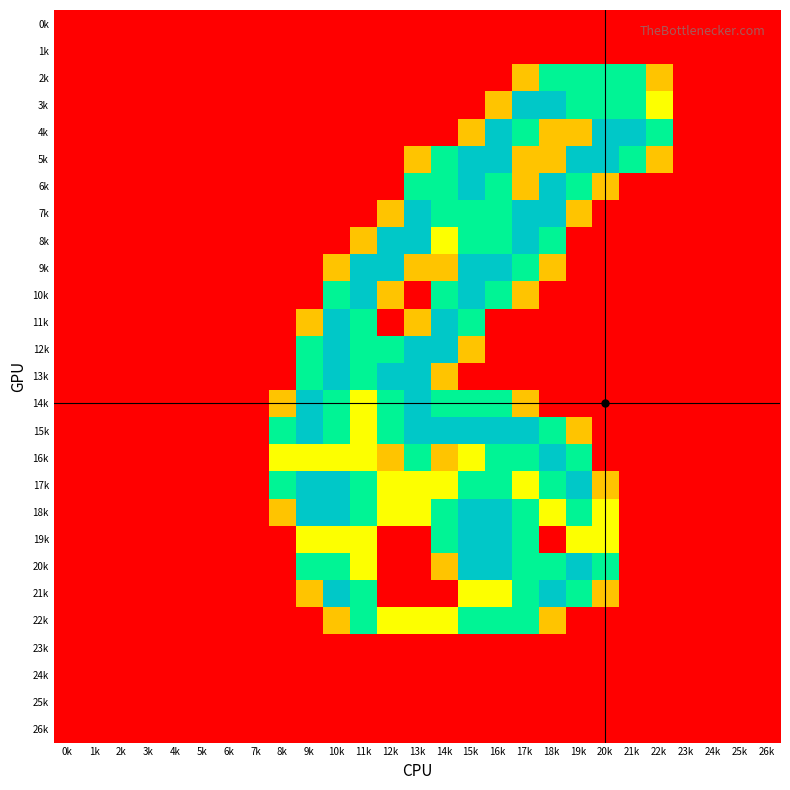

Reading right to left, transcribe all the data shown in this chart.

0k: 26k=0.0	25k=0.0	24k=0.0	23k=0.0	22k=0.0	21k=0.0	20k=0.0	19k=0.0	18k=0.0	17k=0.0	16k=0.0	15k=0.0	14k=0.0	13k=0.0	12k=0.0	11k=0.0	10k=0.0	9k=0.0	8k=0.0	7k=0.0	6k=0.0	5k=0.0	4k=0.0	3k=0.0	2k=0.0	1k=0.0	0k=0.0
1k: 26k=0.0	25k=0.0	24k=0.0	23k=0.0	22k=0.0	21k=0.0	20k=0.0	19k=0.0	18k=0.0	17k=0.0	16k=0.0	15k=0.0	14k=0.0	13k=0.0	12k=0.0	11k=0.0	10k=0.0	9k=0.0	8k=0.0	7k=0.0	6k=0.0	5k=0.0	4k=0.0	3k=0.0	2k=0.0	1k=0.0	0k=0.0
2k: 26k=0.0	25k=0.0	24k=0.0	23k=0.0	22k=0.8	21k=1.5	20k=1.5	19k=1.5	18k=1.5	17k=0.8	16k=0.0	15k=0.0	14k=0.0	13k=0.0	12k=0.0	11k=0.0	10k=0.0	9k=0.0	8k=0.0	7k=0.0	6k=0.0	5k=0.0	4k=0.0	3k=0.0	2k=0.0	1k=0.0	0k=0.0
3k: 26k=0.0	25k=0.0	24k=0.0	23k=0.0	22k=1.0	21k=1.5	20k=1.5	19k=1.5	18k=2.0	17k=2.0	16k=0.8	15k=0.0	14k=0.0	13k=0.0	12k=0.0	11k=0.0	10k=0.0	9k=0.0	8k=0.0	7k=0.0	6k=0.0	5k=0.0	4k=0.0	3k=0.0	2k=0.0	1k=0.0	0k=0.0
4k: 26k=0.0	25k=0.0	24k=0.0	23k=0.0	22k=1.5	21k=2.0	20k=2.0	19k=0.8	18k=0.8	17k=1.5	16k=2.0	15k=0.8	14k=0.0	13k=0.0	12k=0.0	11k=0.0	10k=0.0	9k=0.0	8k=0.0	7k=0.0	6k=0.0	5k=0.0	4k=0.0	3k=0.0	2k=0.0	1k=0.0	0k=0.0
5k: 26k=0.0	25k=0.0	24k=0.0	23k=0.0	22k=0.8	21k=1.5	20k=2.0	19k=2.0	18k=0.8	17k=0.8	16k=2.0	15k=2.0	14k=1.5	13k=0.8	12k=0.0	11k=0.0	10k=0.0	9k=0.0	8k=0.0	7k=0.0	6k=0.0	5k=0.0	4k=0.0	3k=0.0	2k=0.0	1k=0.0	0k=0.0
6k: 26k=0.0	25k=0.0	24k=0.0	23k=0.0	22k=0.0	21k=0.0	20k=0.8	19k=1.5	18k=2.0	17k=0.8	16k=1.5	15k=2.0	14k=1.5	13k=1.5	12k=0.0	11k=0.0	10k=0.0	9k=0.0	8k=0.0	7k=0.0	6k=0.0	5k=0.0	4k=0.0	3k=0.0	2k=0.0	1k=0.0	0k=0.0
7k: 26k=0.0	25k=0.0	24k=0.0	23k=0.0	22k=0.0	21k=0.0	20k=0.0	19k=0.8	18k=2.0	17k=2.0	16k=1.5	15k=1.5	14k=1.5	13k=2.0	12k=0.8	11k=0.0	10k=0.0	9k=0.0	8k=0.0	7k=0.0	6k=0.0	5k=0.0	4k=0.0	3k=0.0	2k=0.0	1k=0.0	0k=0.0
8k: 26k=0.0	25k=0.0	24k=0.0	23k=0.0	22k=0.0	21k=0.0	20k=0.0	19k=0.0	18k=1.5	17k=2.0	16k=1.5	15k=1.5	14k=1.0	13k=2.0	12k=2.0	11k=0.8	10k=0.0	9k=0.0	8k=0.0	7k=0.0	6k=0.0	5k=0.0	4k=0.0	3k=0.0	2k=0.0	1k=0.0	0k=0.0
9k: 26k=0.0	25k=0.0	24k=0.0	23k=0.0	22k=0.0	21k=0.0	20k=0.0	19k=0.0	18k=0.8	17k=1.5	16k=2.0	15k=2.0	14k=0.8	13k=0.8	12k=2.0	11k=2.0	10k=0.8	9k=0.0	8k=0.0	7k=0.0	6k=0.0	5k=0.0	4k=0.0	3k=0.0	2k=0.0	1k=0.0	0k=0.0
10k: 26k=0.0	25k=0.0	24k=0.0	23k=0.0	22k=0.0	21k=0.0	20k=0.0	19k=0.0	18k=0.0	17k=0.8	16k=1.5	15k=2.0	14k=1.5	13k=0.0	12k=0.8	11k=2.0	10k=1.5	9k=0.0	8k=0.0	7k=0.0	6k=0.0	5k=0.0	4k=0.0	3k=0.0	2k=0.0	1k=0.0	0k=0.0
11k: 26k=0.0	25k=0.0	24k=0.0	23k=0.0	22k=0.0	21k=0.0	20k=0.0	19k=0.0	18k=0.0	17k=0.0	16k=0.0	15k=1.5	14k=2.0	13k=0.8	12k=0.0	11k=1.5	10k=2.0	9k=0.8	8k=0.0	7k=0.0	6k=0.0	5k=0.0	4k=0.0	3k=0.0	2k=0.0	1k=0.0	0k=0.0
12k: 26k=0.0	25k=0.0	24k=0.0	23k=0.0	22k=0.0	21k=0.0	20k=0.0	19k=0.0	18k=0.0	17k=0.0	16k=0.0	15k=0.8	14k=2.0	13k=2.0	12k=1.5	11k=1.5	10k=2.0	9k=1.5	8k=0.0	7k=0.0	6k=0.0	5k=0.0	4k=0.0	3k=0.0	2k=0.0	1k=0.0	0k=0.0
13k: 26k=0.0	25k=0.0	24k=0.0	23k=0.0	22k=0.0	21k=0.0	20k=0.0	19k=0.0	18k=0.0	17k=0.0	16k=0.0	15k=0.0	14k=0.8	13k=2.0	12k=2.0	11k=1.5	10k=2.0	9k=1.5	8k=0.0	7k=0.0	6k=0.0	5k=0.0	4k=0.0	3k=0.0	2k=0.0	1k=0.0	0k=0.0
14k: 26k=0.0	25k=0.0	24k=0.0	23k=0.0	22k=0.0	21k=0.0	20k=0.0	19k=0.0	18k=0.0	17k=0.8	16k=1.5	15k=1.5	14k=1.5	13k=2.0	12k=1.5	11k=1.0	10k=1.5	9k=2.0	8k=0.8	7k=0.0	6k=0.0	5k=0.0	4k=0.0	3k=0.0	2k=0.0	1k=0.0	0k=0.0
15k: 26k=0.0	25k=0.0	24k=0.0	23k=0.0	22k=0.0	21k=0.0	20k=0.0	19k=0.8	18k=1.5	17k=2.0	16k=2.0	15k=2.0	14k=2.0	13k=2.0	12k=1.5	11k=1.0	10k=1.5	9k=2.0	8k=1.5	7k=0.0	6k=0.0	5k=0.0	4k=0.0	3k=0.0	2k=0.0	1k=0.0	0k=0.0
16k: 26k=0.0	25k=0.0	24k=0.0	23k=0.0	22k=0.0	21k=0.0	20k=0.0	19k=1.5	18k=2.0	17k=1.5	16k=1.5	15k=1.0	14k=0.8	13k=1.5	12k=0.8	11k=1.0	10k=1.0	9k=1.0	8k=1.0	7k=0.0	6k=0.0	5k=0.0	4k=0.0	3k=0.0	2k=0.0	1k=0.0	0k=0.0
17k: 26k=0.0	25k=0.0	24k=0.0	23k=0.0	22k=0.0	21k=0.0	20k=0.8	19k=2.0	18k=1.5	17k=1.0	16k=1.5	15k=1.5	14k=1.0	13k=1.0	12k=1.0	11k=1.5	10k=2.0	9k=2.0	8k=1.5	7k=0.0	6k=0.0	5k=0.0	4k=0.0	3k=0.0	2k=0.0	1k=0.0	0k=0.0
18k: 26k=0.0	25k=0.0	24k=0.0	23k=0.0	22k=0.0	21k=0.0	20k=1.0	19k=1.5	18k=1.0	17k=1.5	16k=2.0	15k=2.0	14k=1.5	13k=1.0	12k=1.0	11k=1.5	10k=2.0	9k=2.0	8k=0.8	7k=0.0	6k=0.0	5k=0.0	4k=0.0	3k=0.0	2k=0.0	1k=0.0	0k=0.0
19k: 26k=0.0	25k=0.0	24k=0.0	23k=0.0	22k=0.0	21k=0.0	20k=1.0	19k=1.0	18k=0.0	17k=1.5	16k=2.0	15k=2.0	14k=1.5	13k=0.0	12k=0.0	11k=1.0	10k=1.0	9k=1.0	8k=0.0	7k=0.0	6k=0.0	5k=0.0	4k=0.0	3k=0.0	2k=0.0	1k=0.0	0k=0.0
20k: 26k=0.0	25k=0.0	24k=0.0	23k=0.0	22k=0.0	21k=0.0	20k=1.5	19k=2.0	18k=1.5	17k=1.5	16k=2.0	15k=2.0	14k=0.8	13k=0.0	12k=0.0	11k=1.0	10k=1.5	9k=1.5	8k=0.0	7k=0.0	6k=0.0	5k=0.0	4k=0.0	3k=0.0	2k=0.0	1k=0.0	0k=0.0
21k: 26k=0.0	25k=0.0	24k=0.0	23k=0.0	22k=0.0	21k=0.0	20k=0.8	19k=1.5	18k=2.0	17k=1.5	16k=1.0	15k=1.0	14k=0.0	13k=0.0	12k=0.0	11k=1.5	10k=2.0	9k=0.8	8k=0.0	7k=0.0	6k=0.0	5k=0.0	4k=0.0	3k=0.0	2k=0.0	1k=0.0	0k=0.0
22k: 26k=0.0	25k=0.0	24k=0.0	23k=0.0	22k=0.0	21k=0.0	20k=0.0	19k=0.0	18k=0.8	17k=1.5	16k=1.5	15k=1.5	14k=1.0	13k=1.0	12k=1.0	11k=1.5	10k=0.8	9k=0.0	8k=0.0	7k=0.0	6k=0.0	5k=0.0	4k=0.0	3k=0.0	2k=0.0	1k=0.0	0k=0.0
23k: 26k=0.0	25k=0.0	24k=0.0	23k=0.0	22k=0.0	21k=0.0	20k=0.0	19k=0.0	18k=0.0	17k=0.0	16k=0.0	15k=0.0	14k=0.0	13k=0.0	12k=0.0	11k=0.0	10k=0.0	9k=0.0	8k=0.0	7k=0.0	6k=0.0	5k=0.0	4k=0.0	3k=0.0	2k=0.0	1k=0.0	0k=0.0
24k: 26k=0.0	25k=0.0	24k=0.0	23k=0.0	22k=0.0	21k=0.0	20k=0.0	19k=0.0	18k=0.0	17k=0.0	16k=0.0	15k=0.0	14k=0.0	13k=0.0	12k=0.0	11k=0.0	10k=0.0	9k=0.0	8k=0.0	7k=0.0	6k=0.0	5k=0.0	4k=0.0	3k=0.0	2k=0.0	1k=0.0	0k=0.0
25k: 26k=0.0	25k=0.0	24k=0.0	23k=0.0	22k=0.0	21k=0.0	20k=0.0	19k=0.0	18k=0.0	17k=0.0	16k=0.0	15k=0.0	14k=0.0	13k=0.0	12k=0.0	11k=0.0	10k=0.0	9k=0.0	8k=0.0	7k=0.0	6k=0.0	5k=0.0	4k=0.0	3k=0.0	2k=0.0	1k=0.0	0k=0.0
26k: 26k=0.0	25k=0.0	24k=0.0	23k=0.0	22k=0.0	21k=0.0	20k=0.0	19k=0.0	18k=0.0	17k=0.0	16k=0.0	15k=0.0	14k=0.0	13k=0.0	12k=0.0	11k=0.0	10k=0.0	9k=0.0	8k=0.0	7k=0.0	6k=0.0	5k=0.0	4k=0.0	3k=0.0	2k=0.0	1k=0.0	0k=0.0